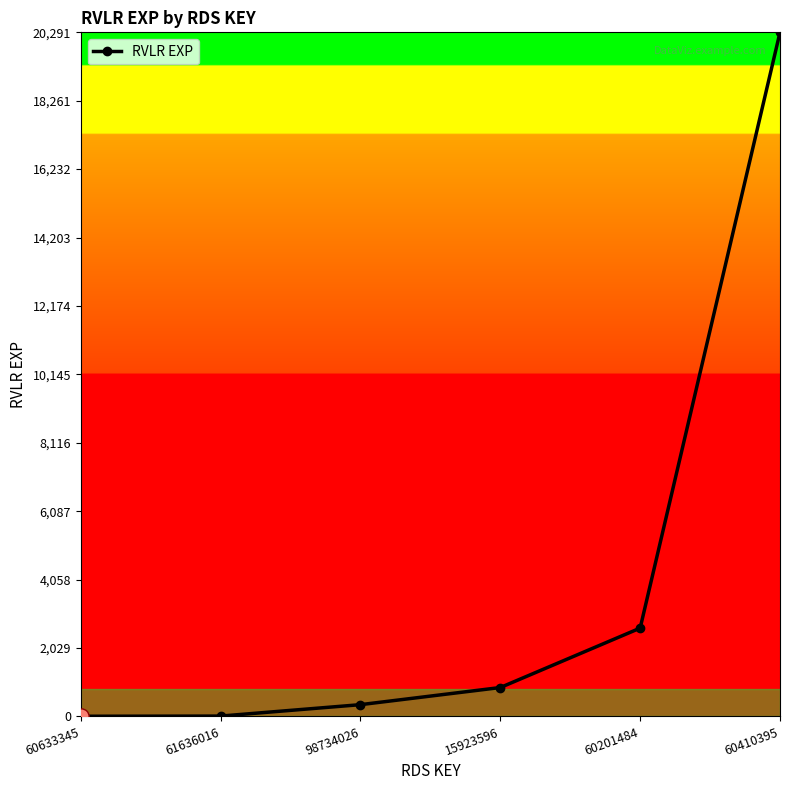

Between 60201484 and 61636016, which is larger?

60201484